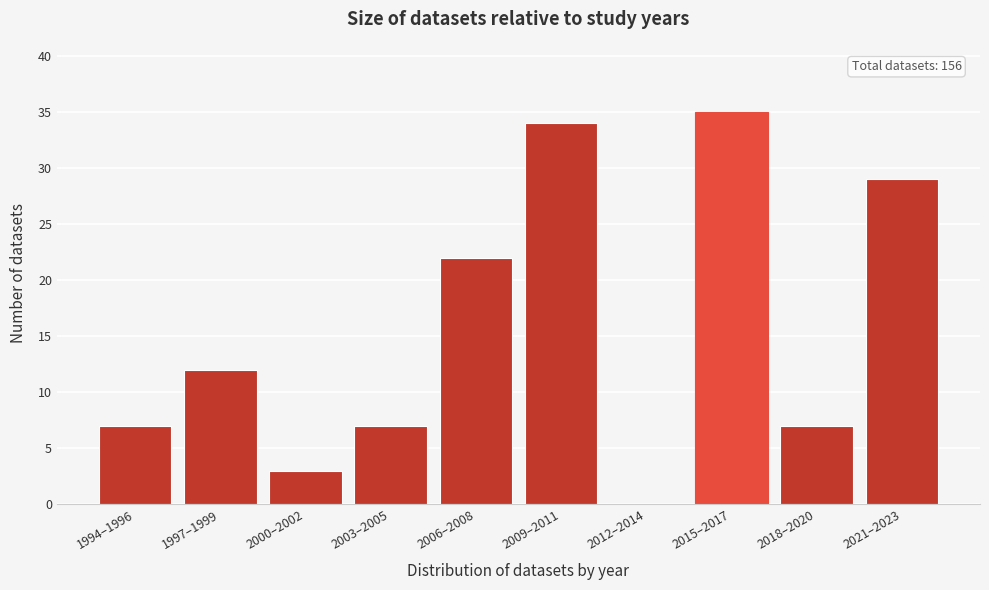

Reading left to right, transcribe all the data shown in this chart.

1994–1996=7	1997–1999=12	2000–2002=3	2003–2005=7	2006–2008=22	2009–2011=34	2012–2014=0	2015–2017=35	2018–2020=7	2021–2023=29